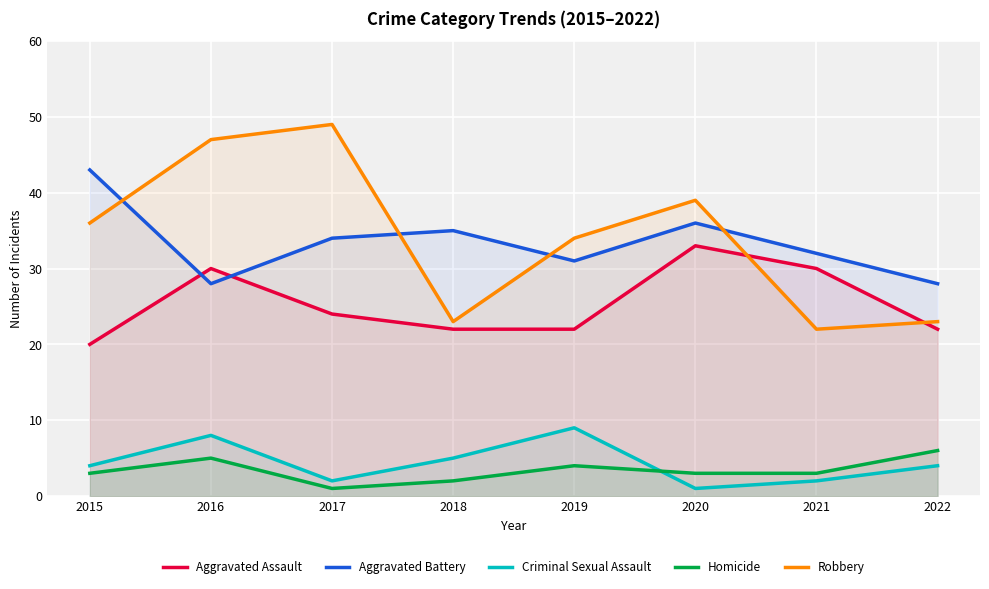

Which series has the largest total across all categories?

Robbery